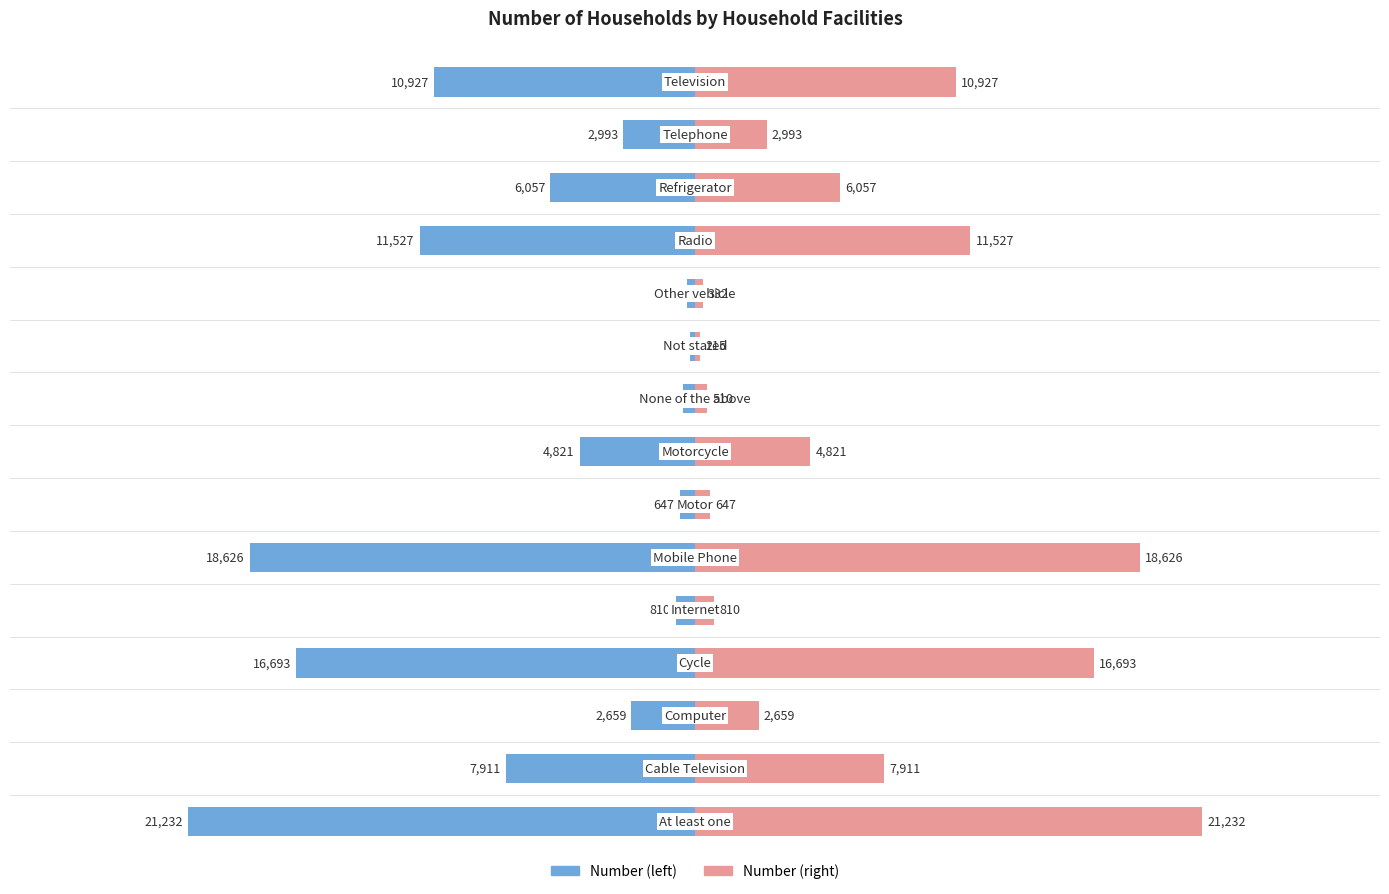

What is the average value of the Number series?

-7064